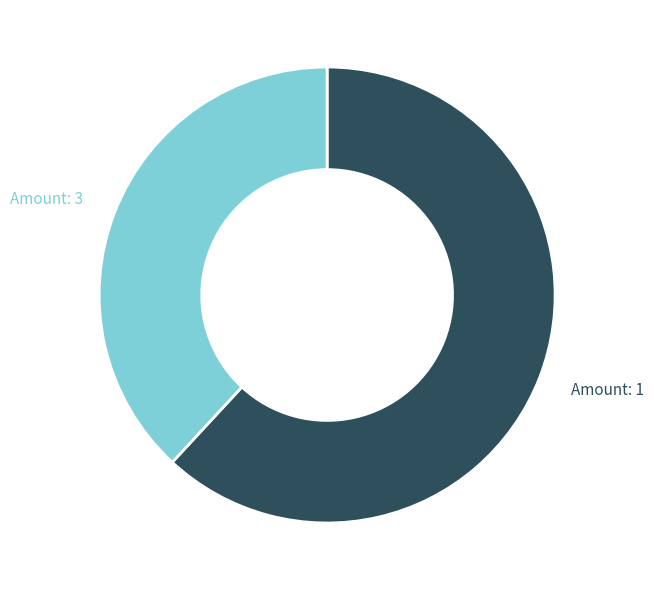

Does any single category account for the majority?

Yes